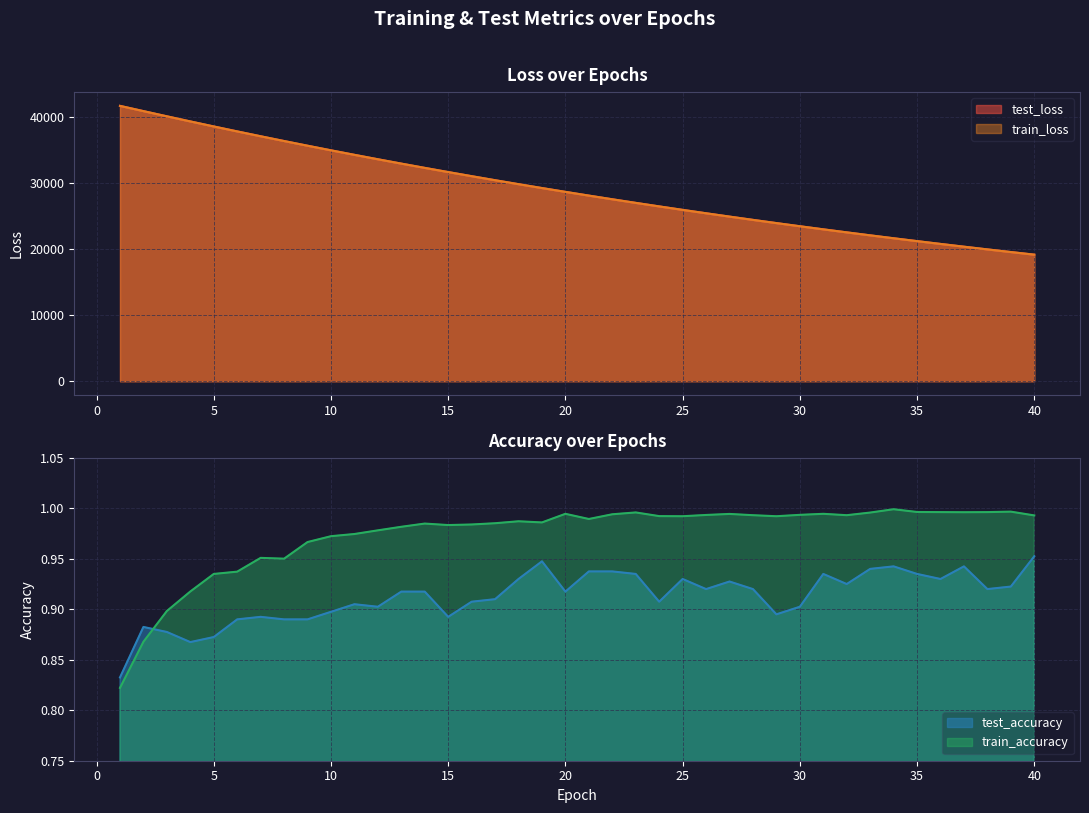

What is the sum of all train_accuracy values?

38.9